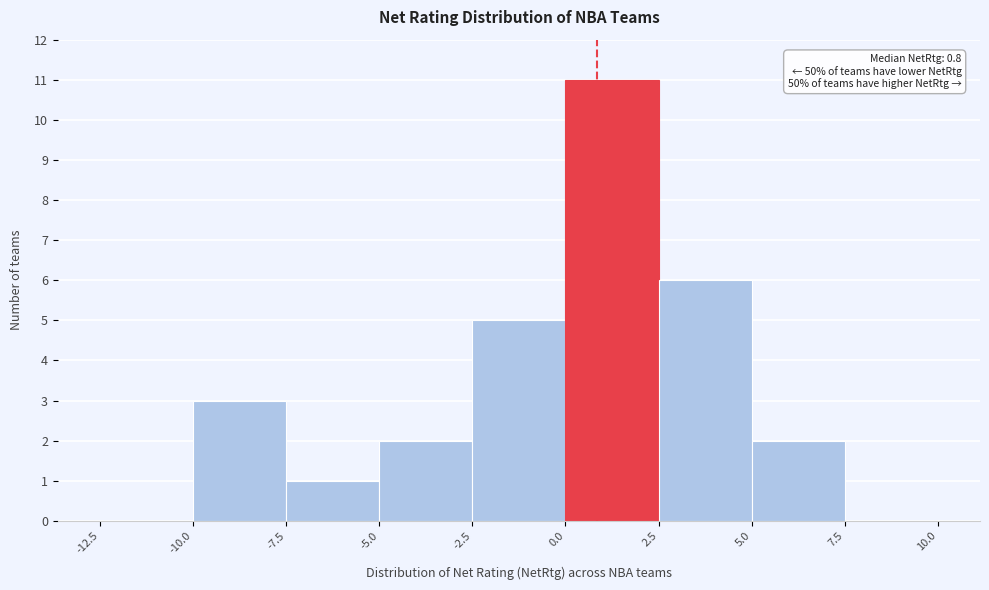

Over which range of the x-axis is the bar tallest?

0.0 to 2.5